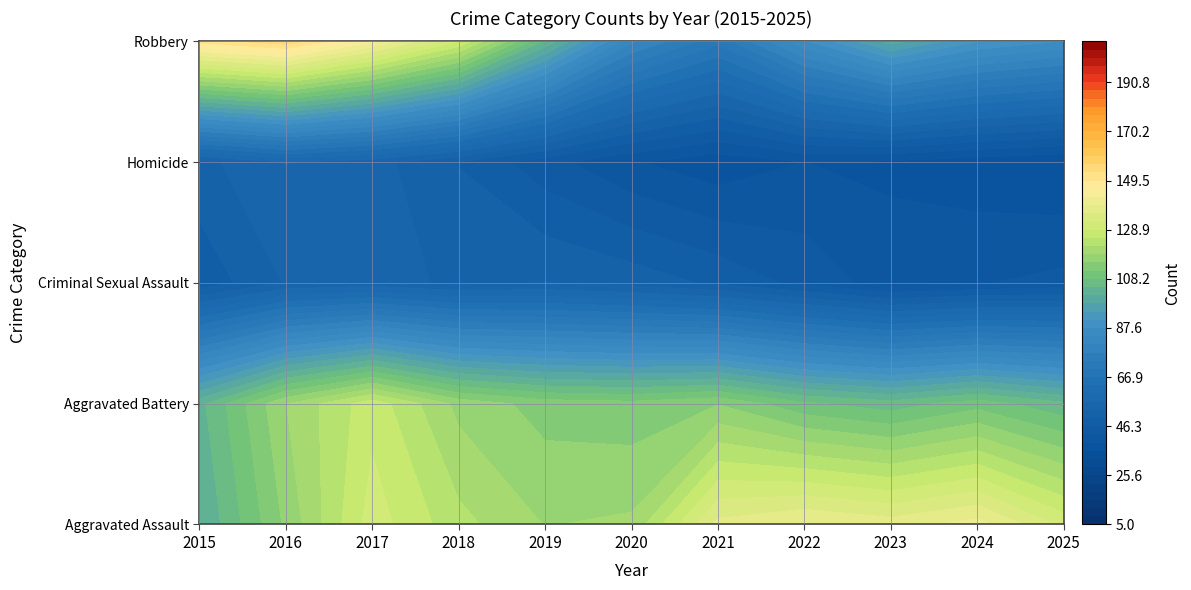

Which category has the highest value in the Robbery series?

2016